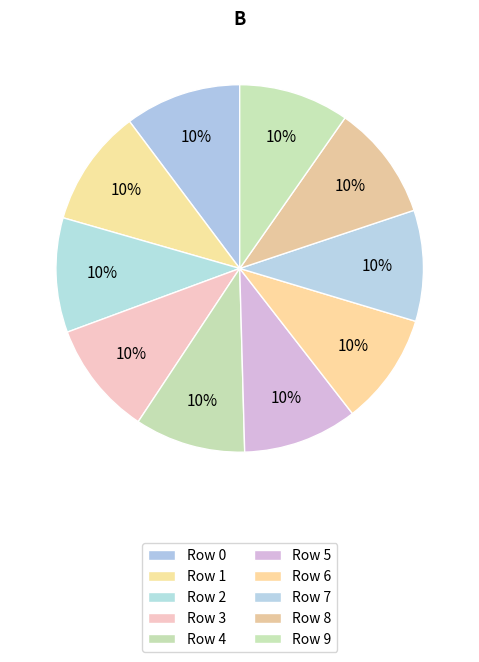

Count the number of slices in the pie.

10